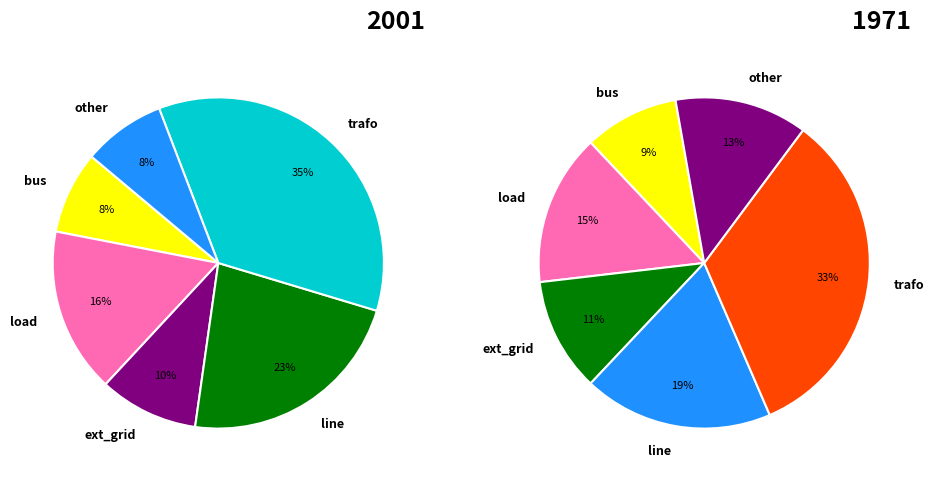

What is the smallest slice in the pie chart?

bus